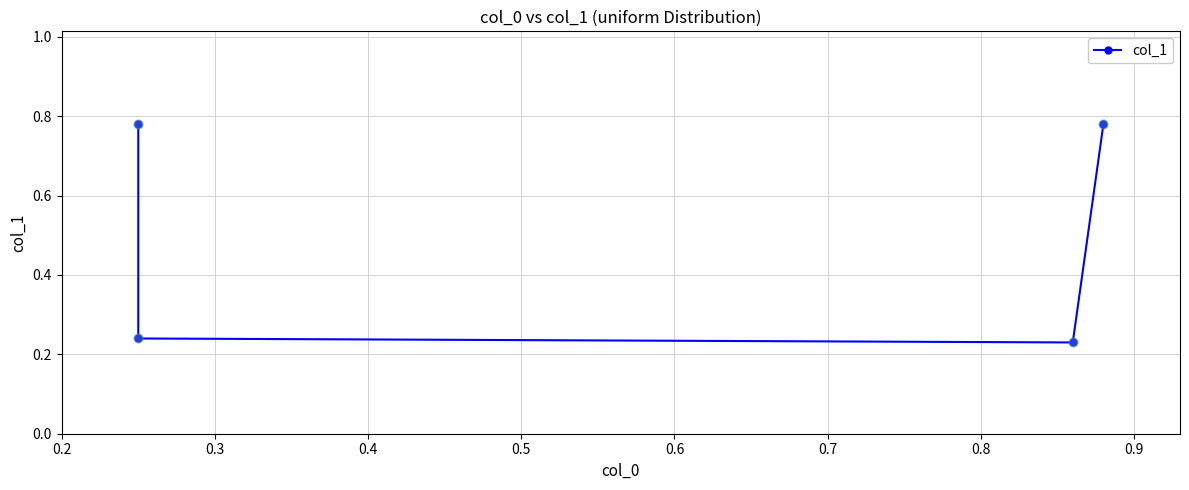

Between 0.2 and 0.3, which is larger?

0.2